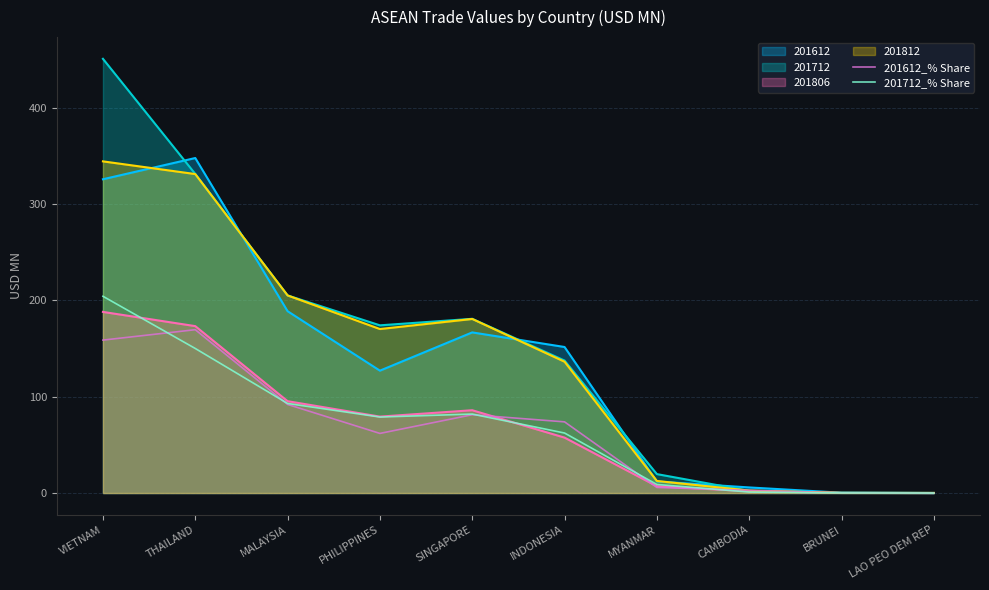

What value does the 201812 series have at VIETNAM?

344.4